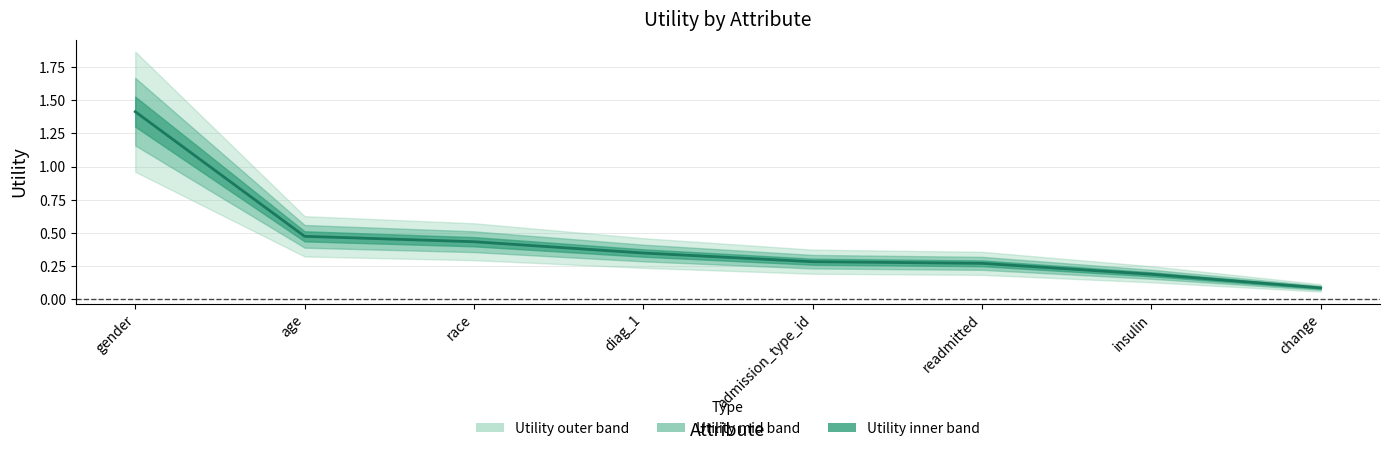

Reading left to right, what are all the values shown in this chart?

gender=1.4	age=0.5	race=0.4	diag_1=0.3	admission_type_id=0.3	readmitted=0.3	insulin=0.2	change=0.1